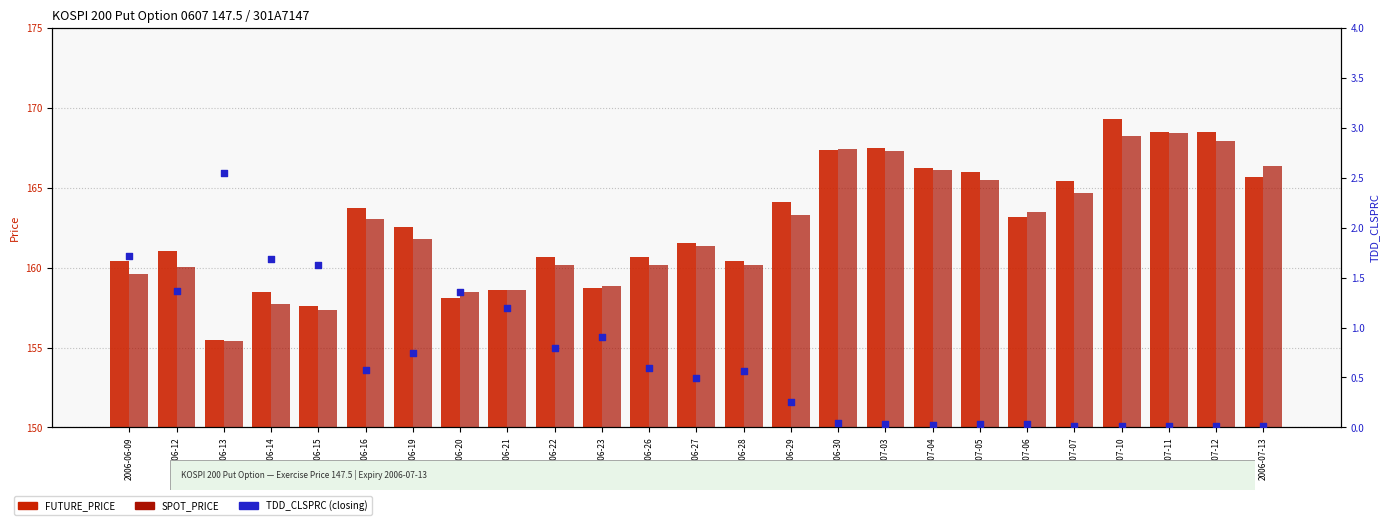

At how many categories does at least one series exceed 126?

25